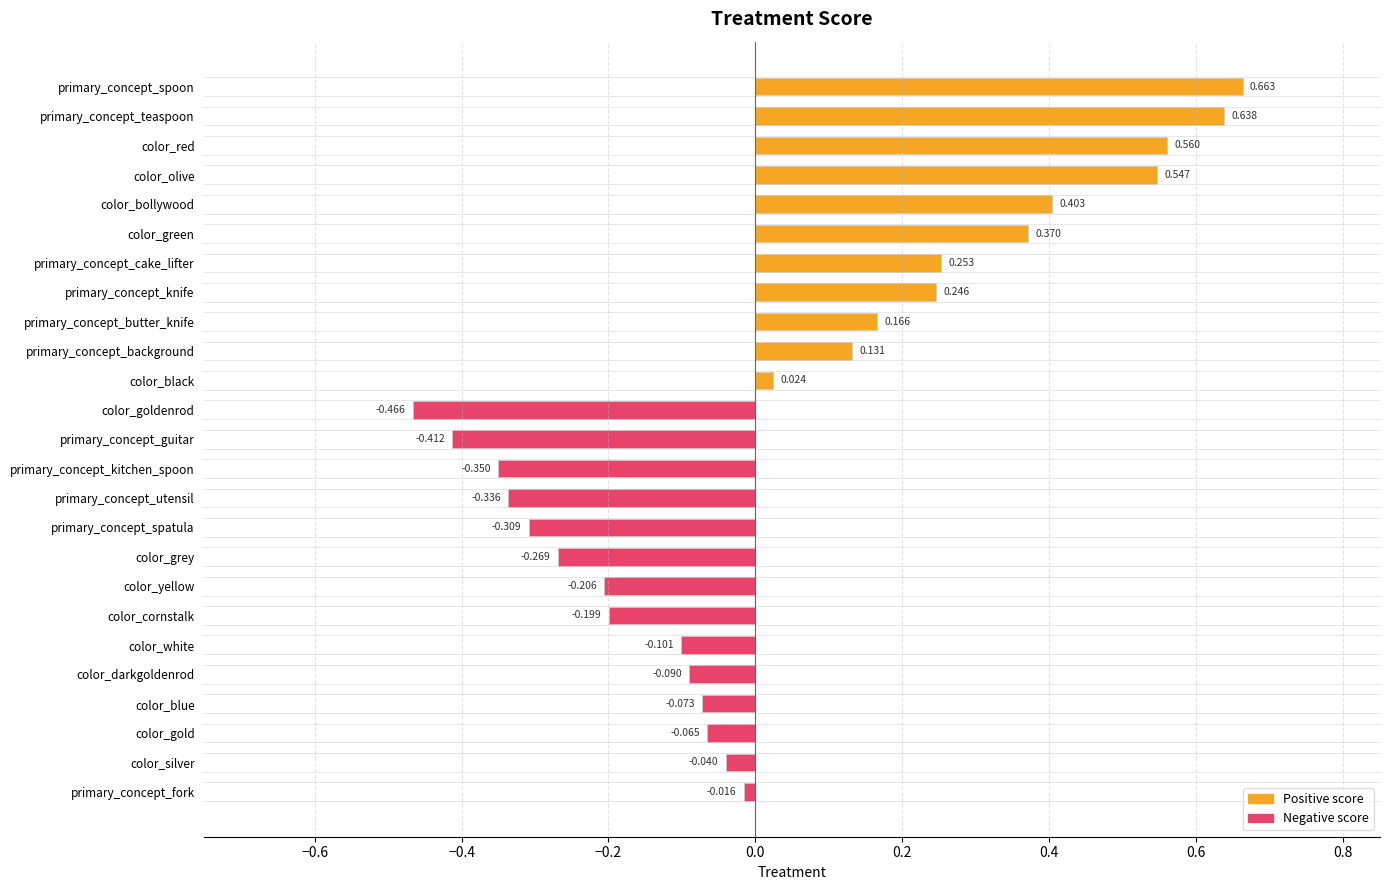

Rank the categories by value from highest to lowest.

primary_concept_spoon, primary_concept_teaspoon, color_red, color_olive, color_bollywood, color_green, primary_concept_cake_lifter, primary_concept_knife, primary_concept_butter_knife, primary_concept_background, color_black, primary_concept_fork, color_silver, color_gold, color_blue, color_darkgoldenrod, color_white, color_cornstalk, color_yellow, color_grey, primary_concept_spatula, primary_concept_utensil, primary_concept_kitchen_spoon, primary_concept_guitar, color_goldenrod